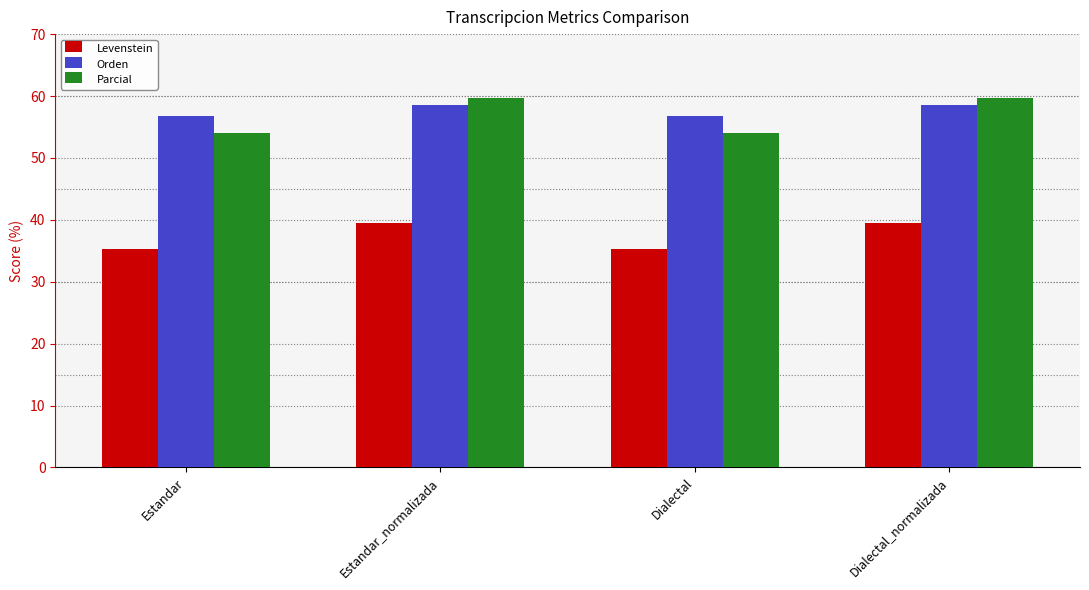

Reading right to left, what are all the values shown in this chart?

Levenstein: 39.6	35.4	39.6	35.4
Orden: 58.5	56.7	58.5	56.7
Parcial: 59.6	54.0	59.6	54.0